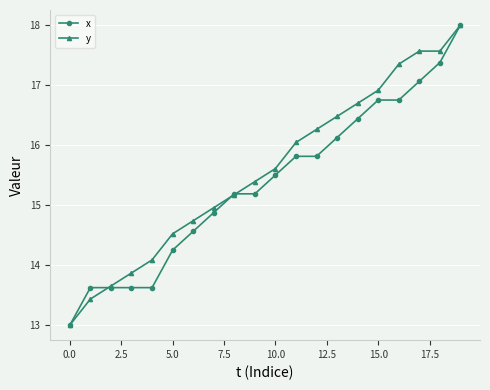

What is the value of the y point at the 10th from the left?

15.4